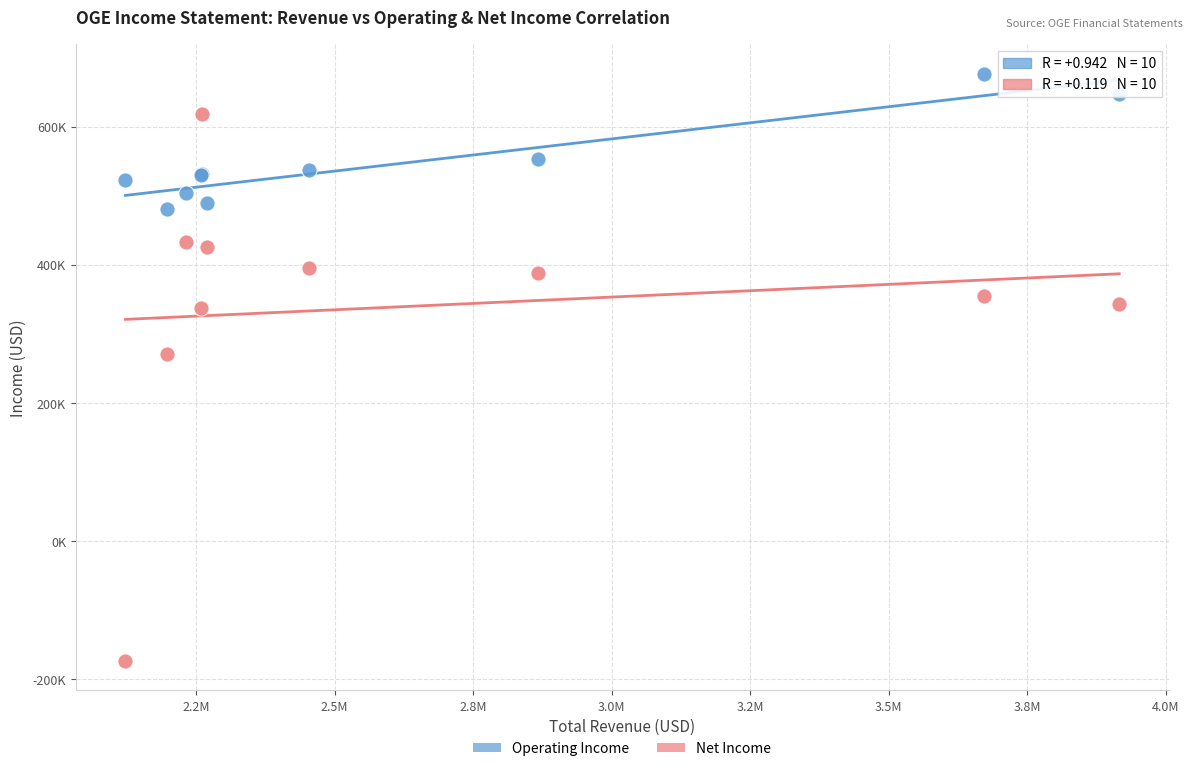

Which series contains the highest Y value?

Operating Income